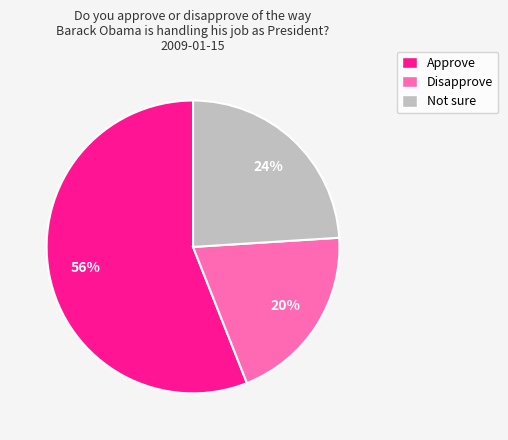

The Approve slice represents 56% of the pie. True or false?

True